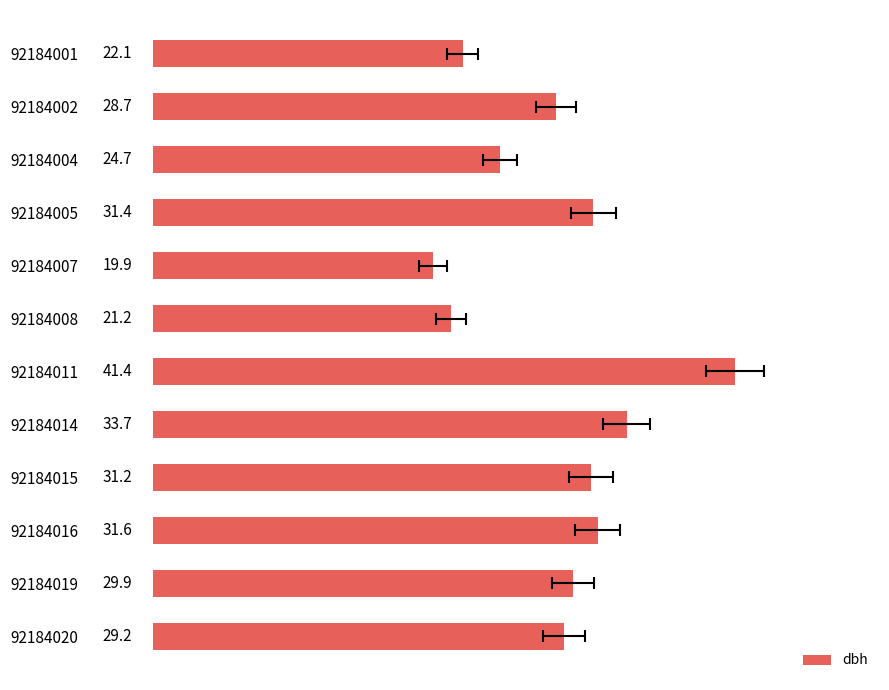

Where is the data nearest to the value 30?

92184019